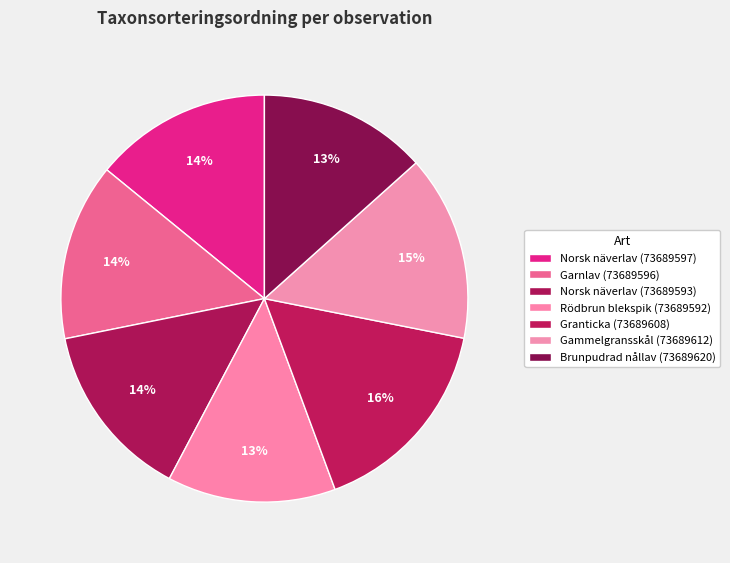

Is Norsk näverlav (73689597) the majority of the pie?

No